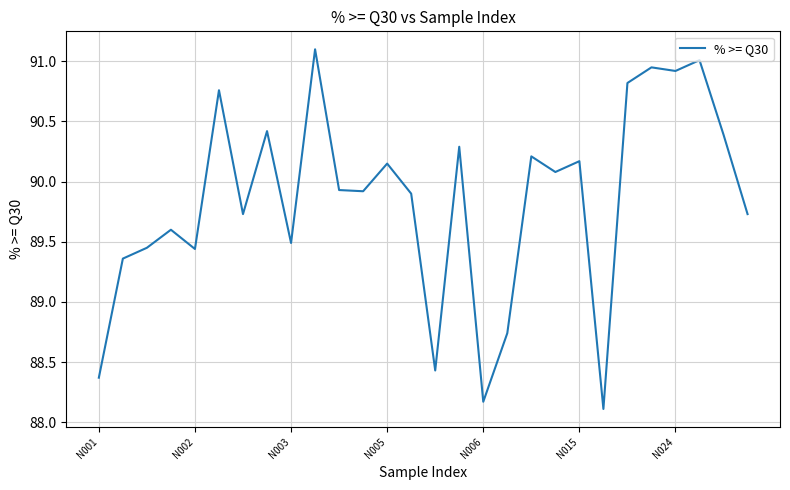

What is the minimum value shown in the chart?

88.1